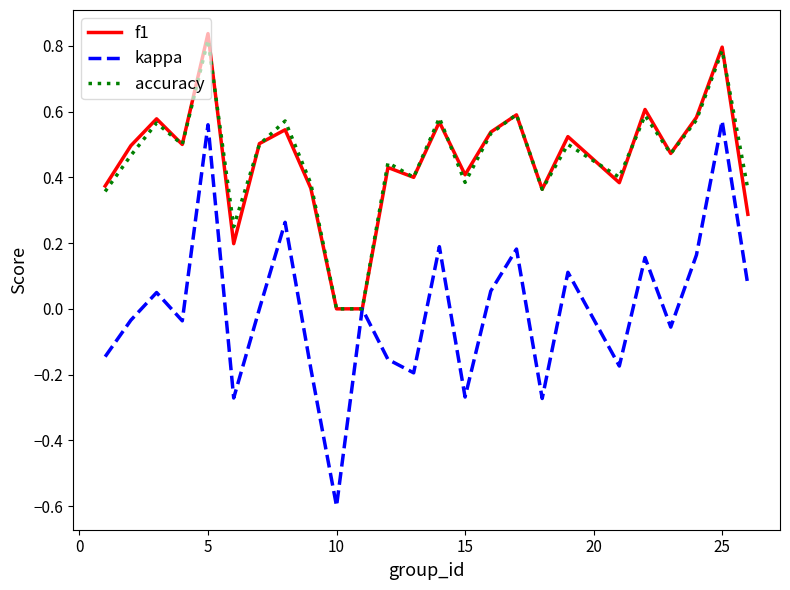

What is the minimum value shown in the chart?

-0.6